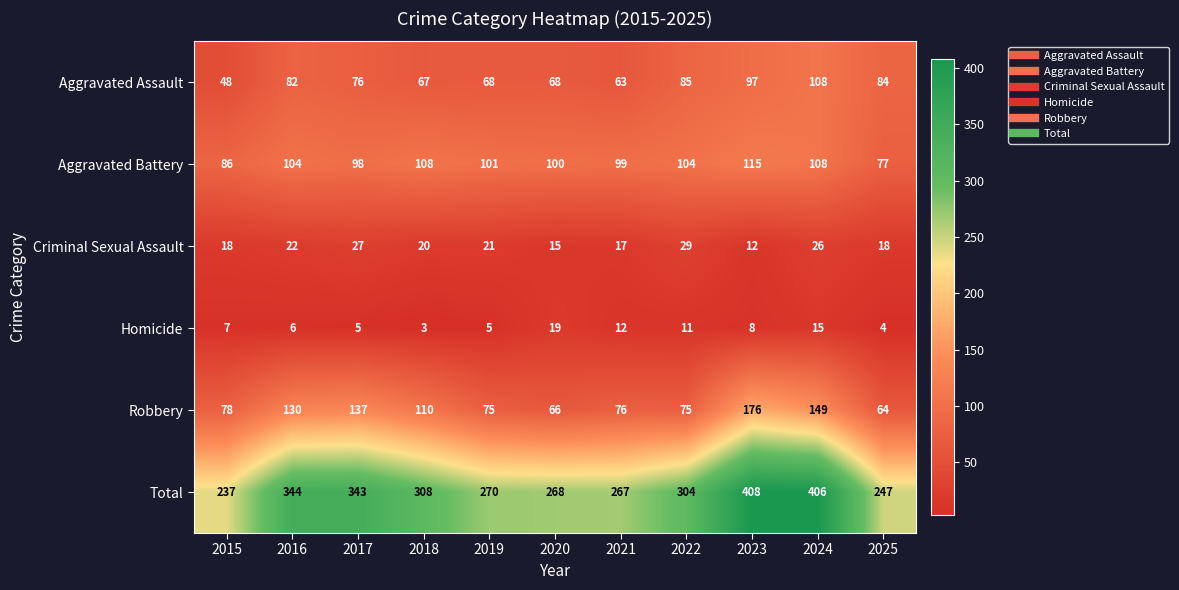

Which series has the largest total across all categories?

Total